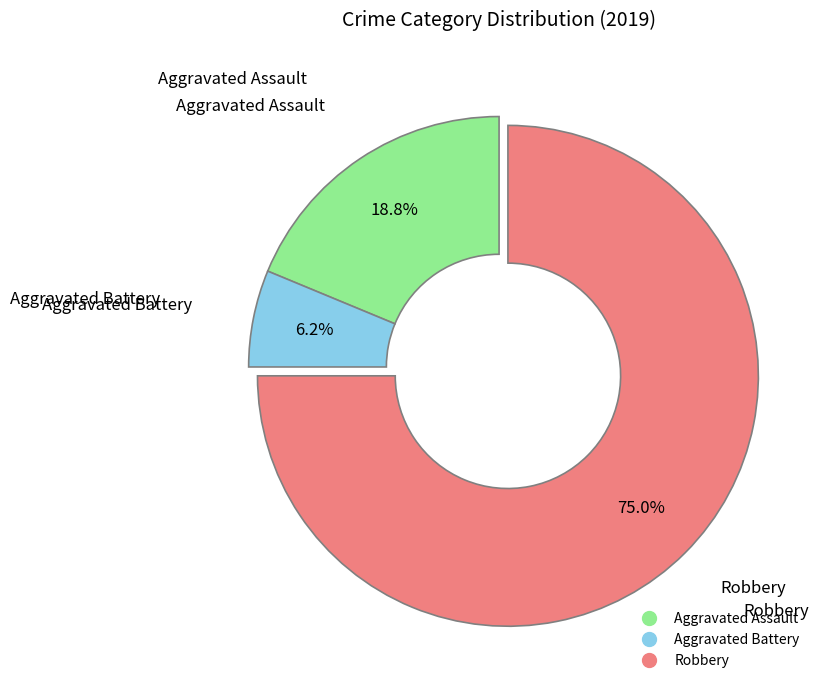

Rank the categories by value from highest to lowest.

Robbery, Aggravated Assault, Aggravated Battery